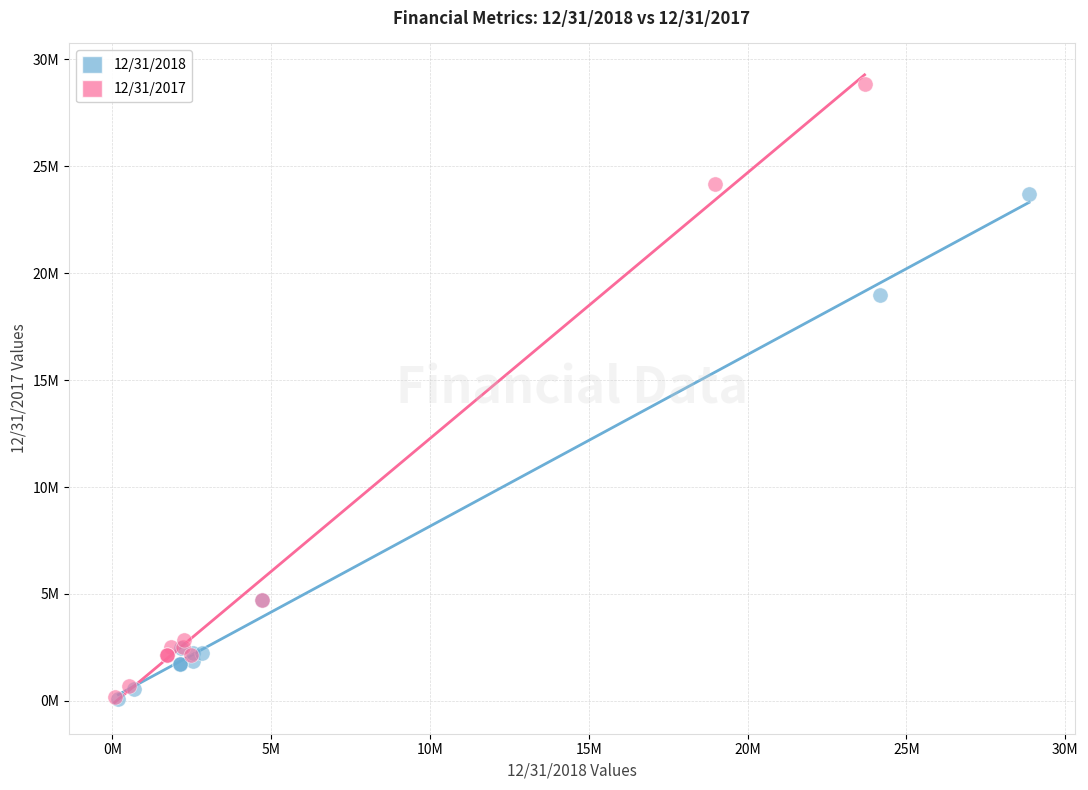

Which series has the largest Y range (max minus min)?

12/31/2017